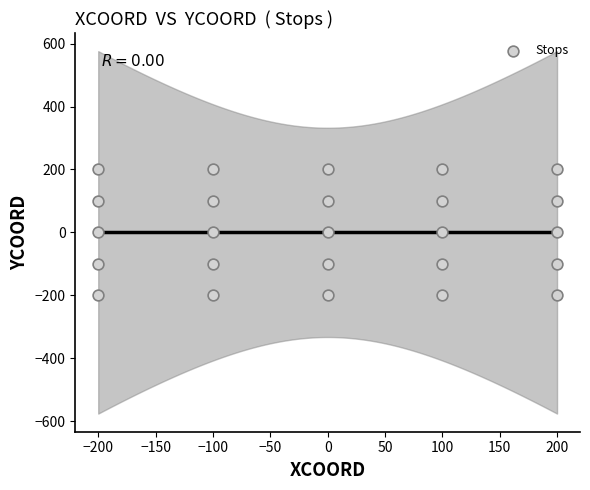

What is the range of Y values (max minus min)?

400